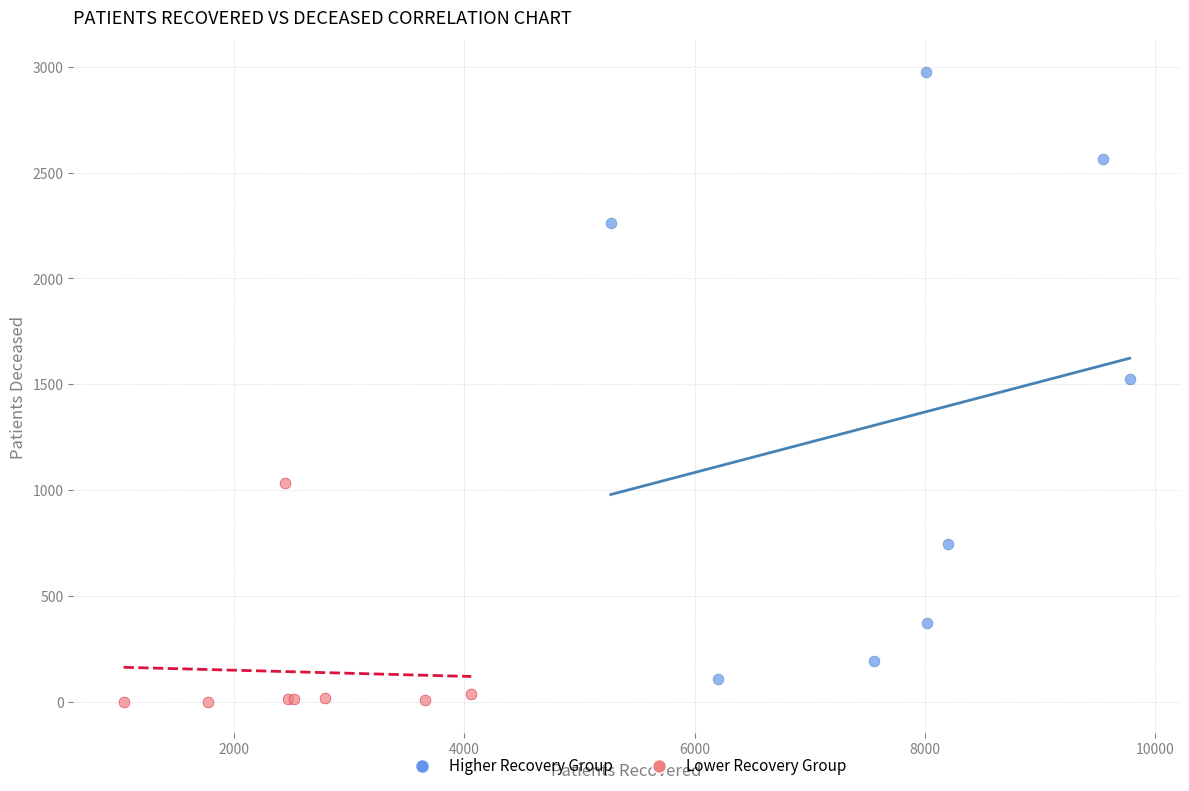

Which series contains the highest Y value?

Higher Recovery Group